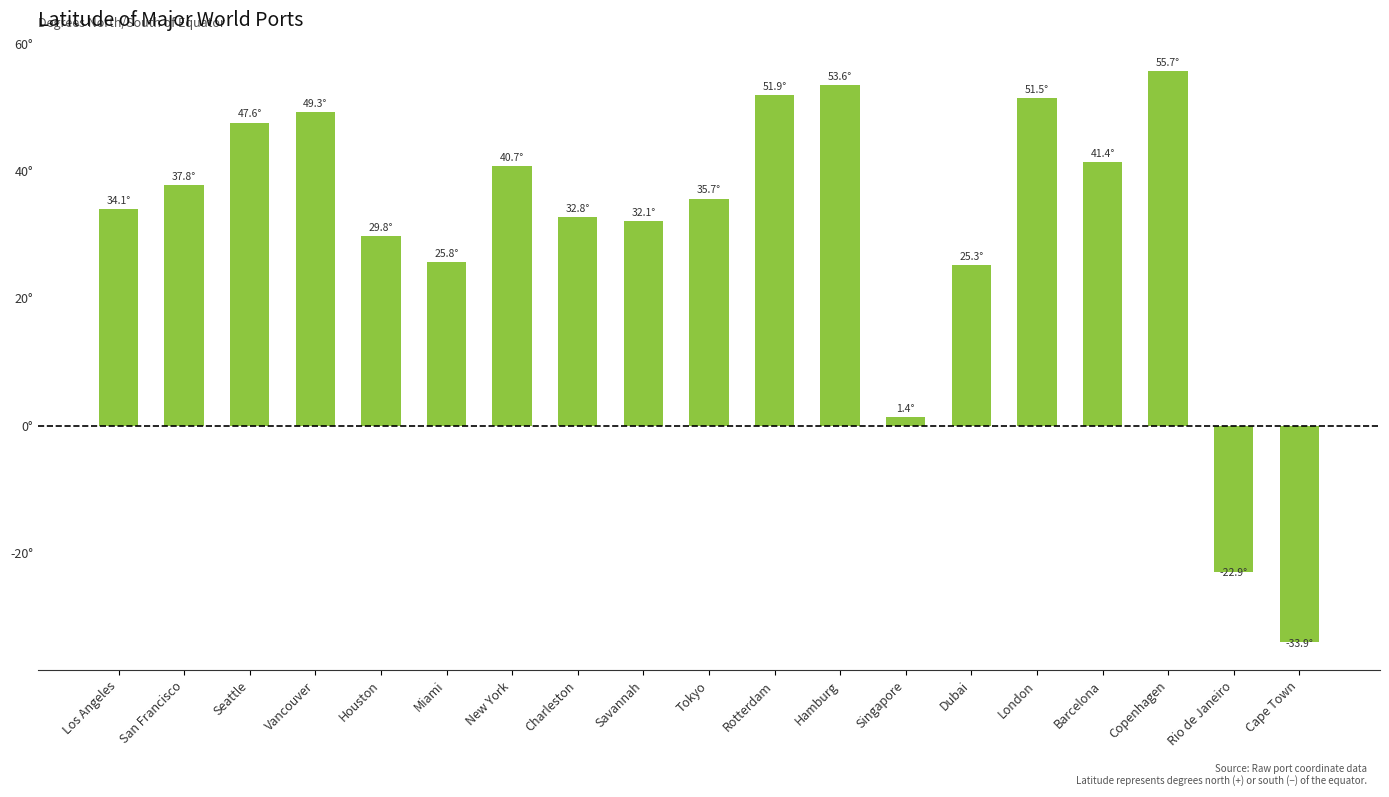

What is the sum of the values at Singapore and Copenhagen?

57.0